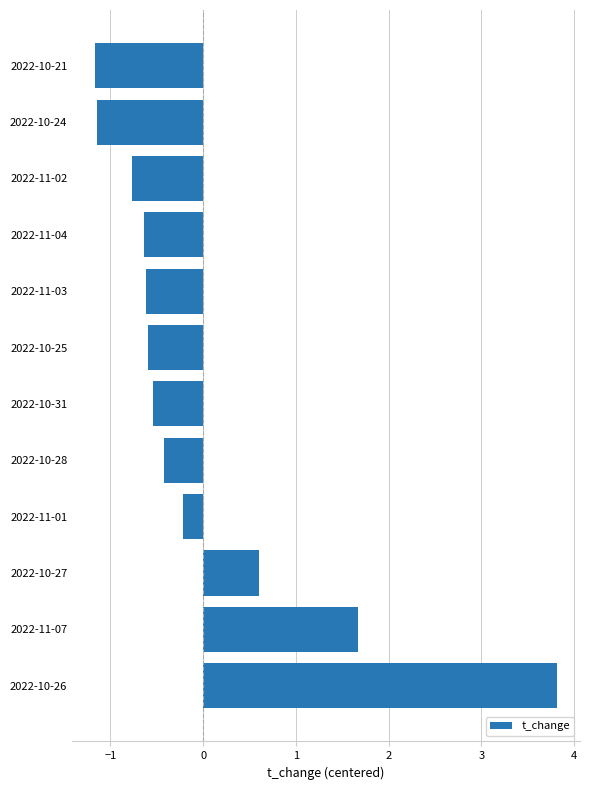

How many categories are shown in the chart?

12